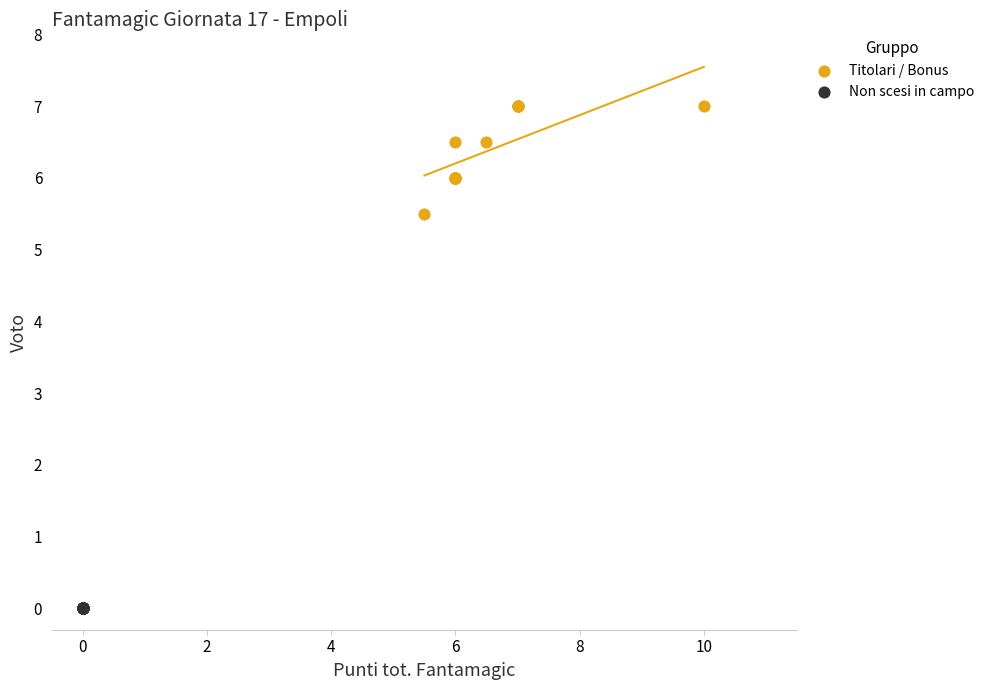

What are all the series names shown in the legend?

Titolari / Bonus, Non scesi in campo